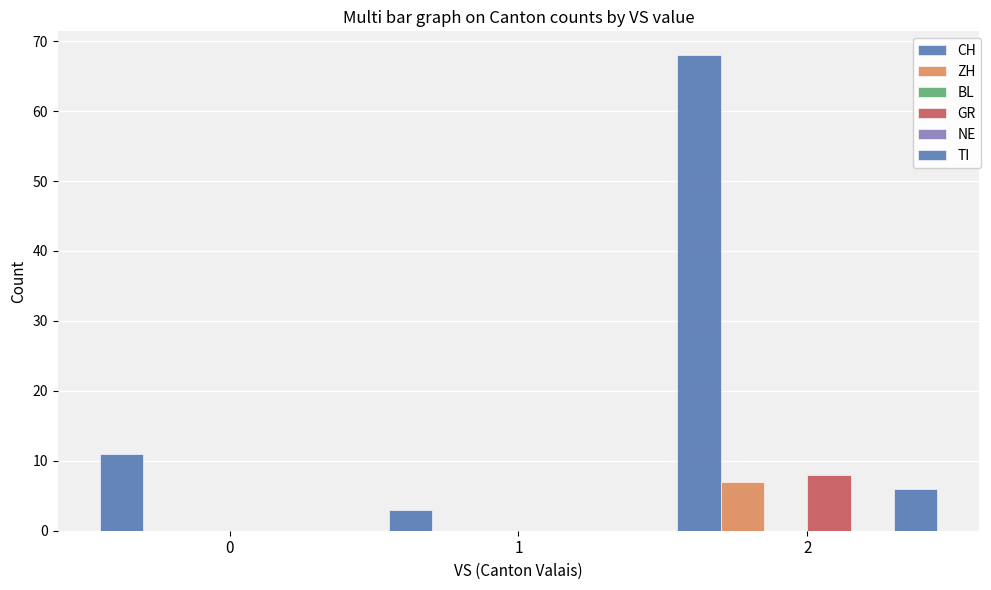

At 2, list the series in order from largest to smallest.

CH, GR, ZH, TI, BL, NE